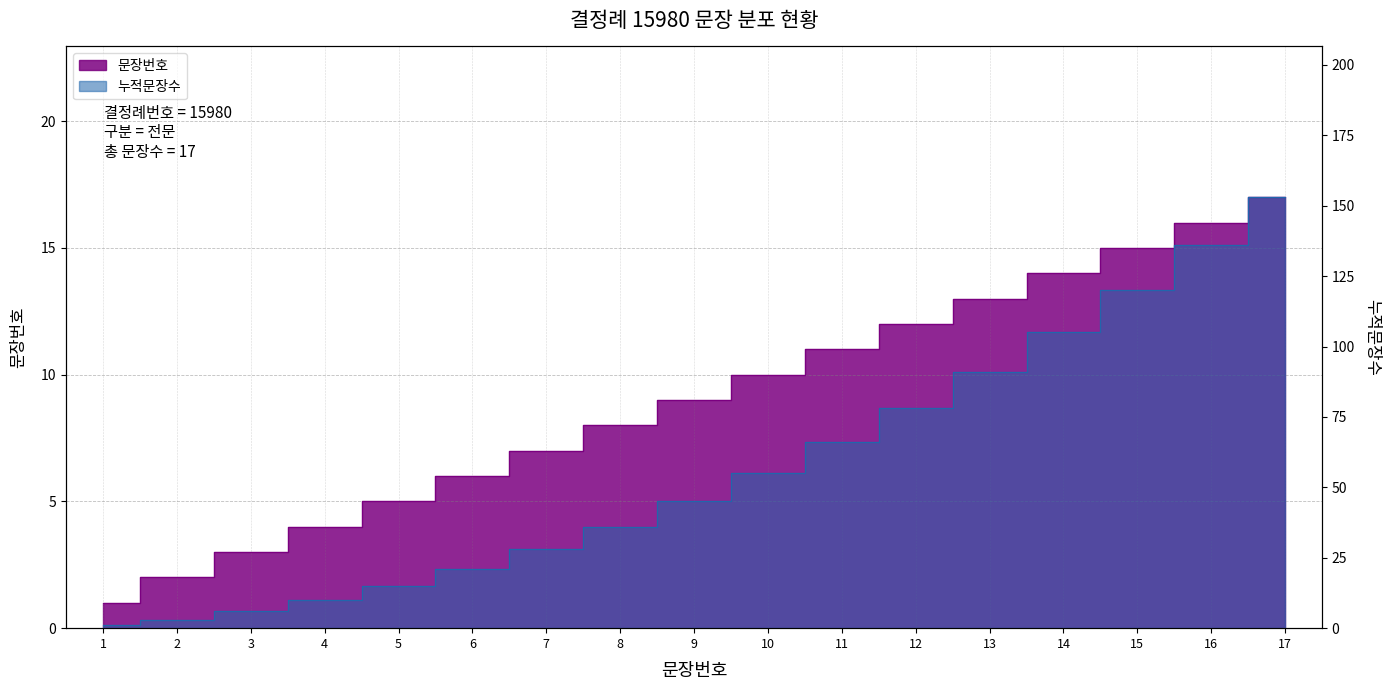

Rank the series by their average value, from highest to lowest.

누적문장수, 문장번호